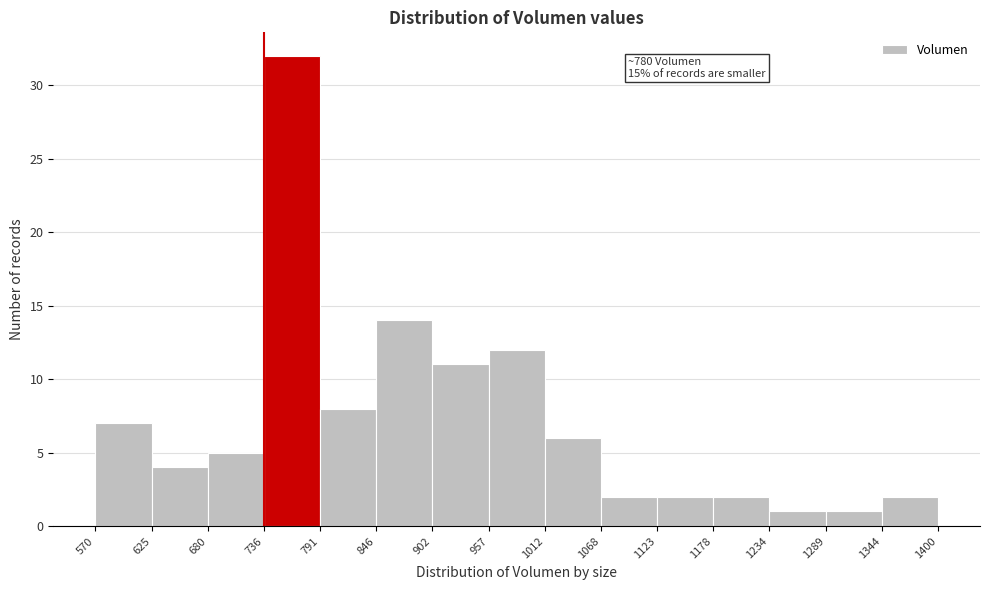

Which range on the x-axis has the tallest bar?

736 to 791